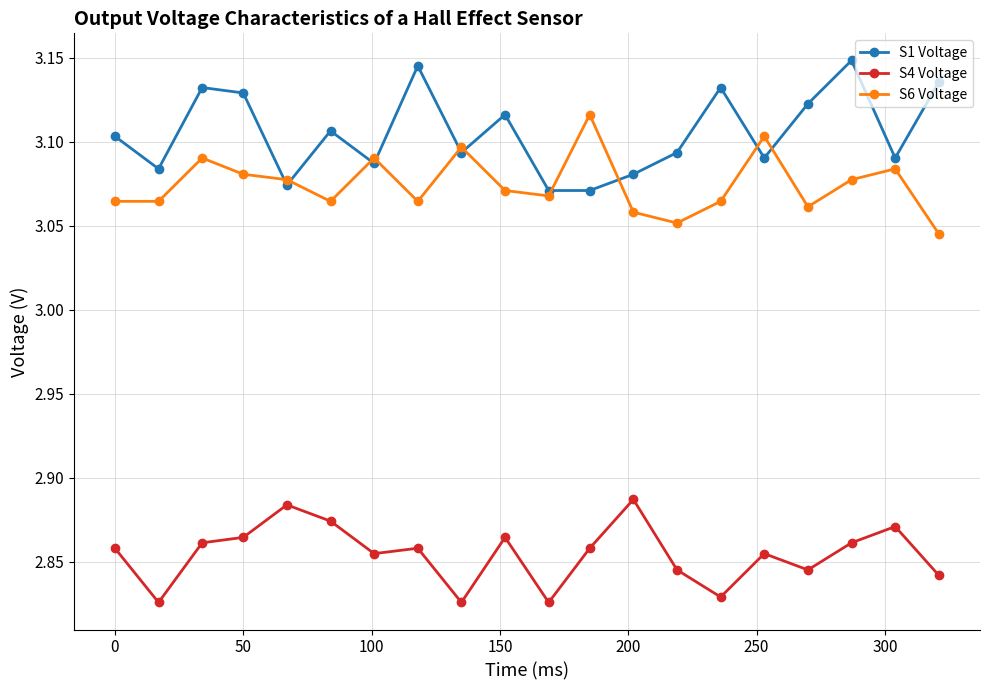

In S4 Voltage, how many points are higher than both neighbors (excluding endpoints)?

6